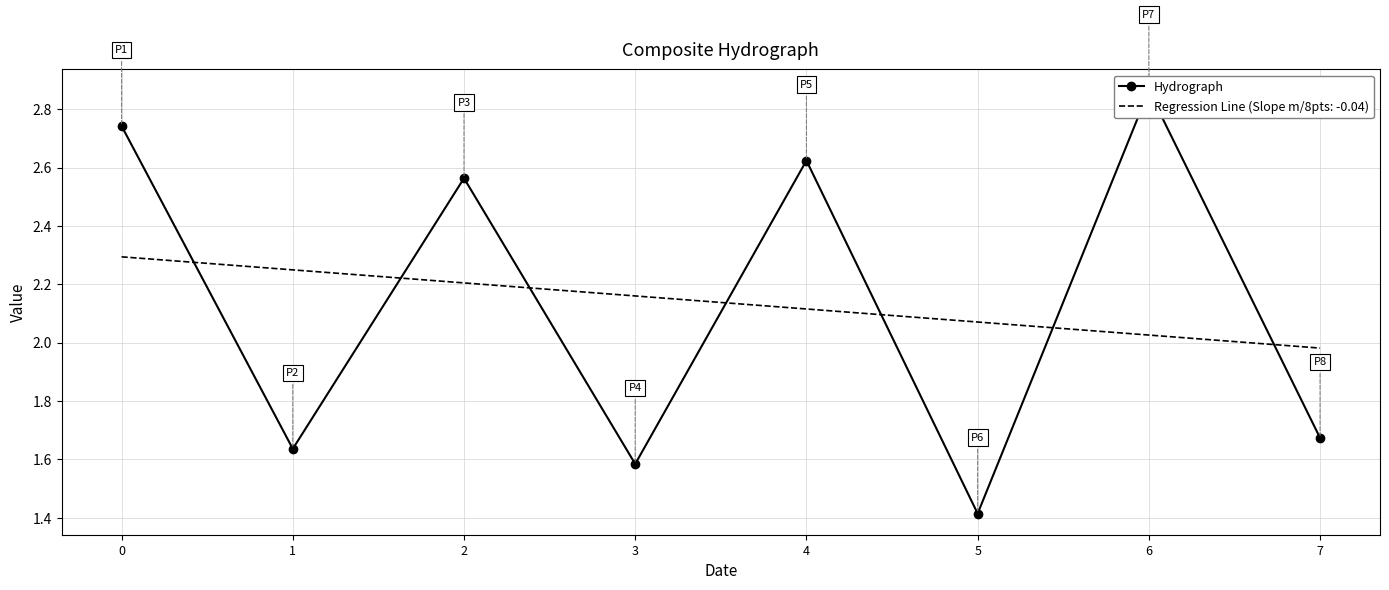

What is the greatest value displayed?

2.9